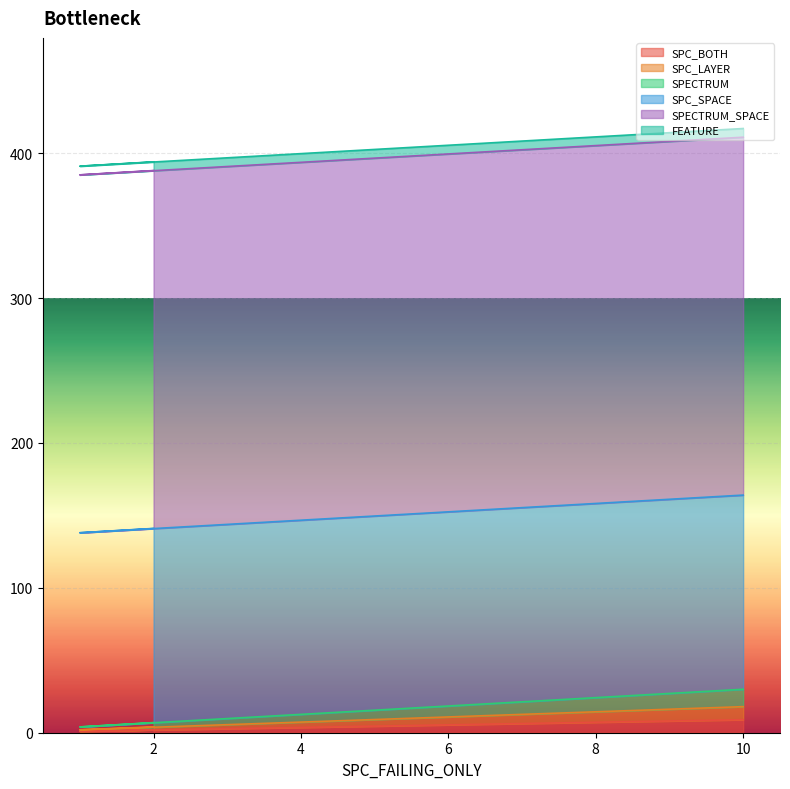

True or false: SPC_BOTH has a value of 9 at 10.

True